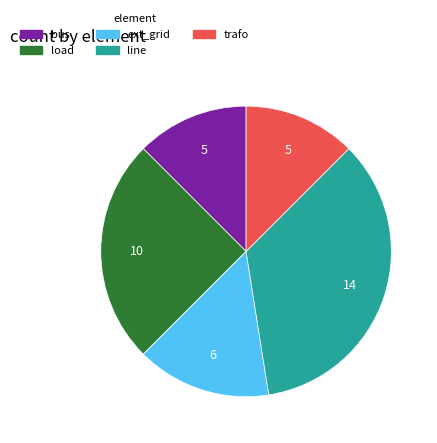

Is there a majority slice in this chart?

No